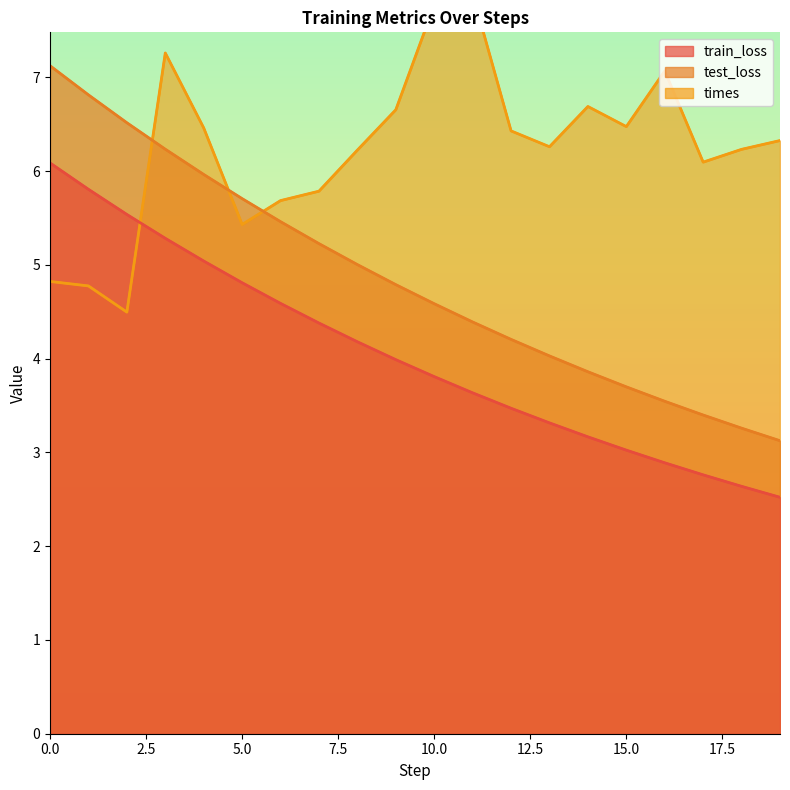

How many lines are shown in the chart?

3